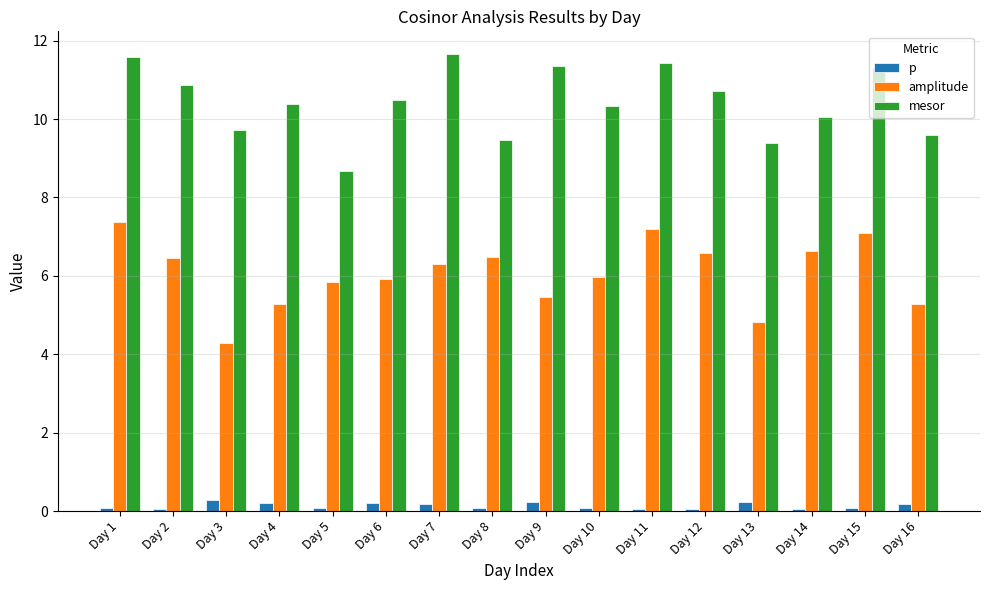

How many values in the mesor series exceed 10?

11